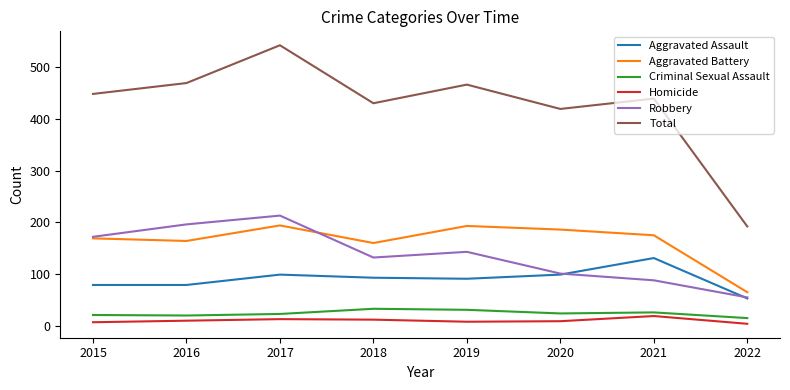

Rank the series by their maximum value, from lowest to highest.

Homicide, Criminal Sexual Assault, Aggravated Assault, Aggravated Battery, Robbery, Total